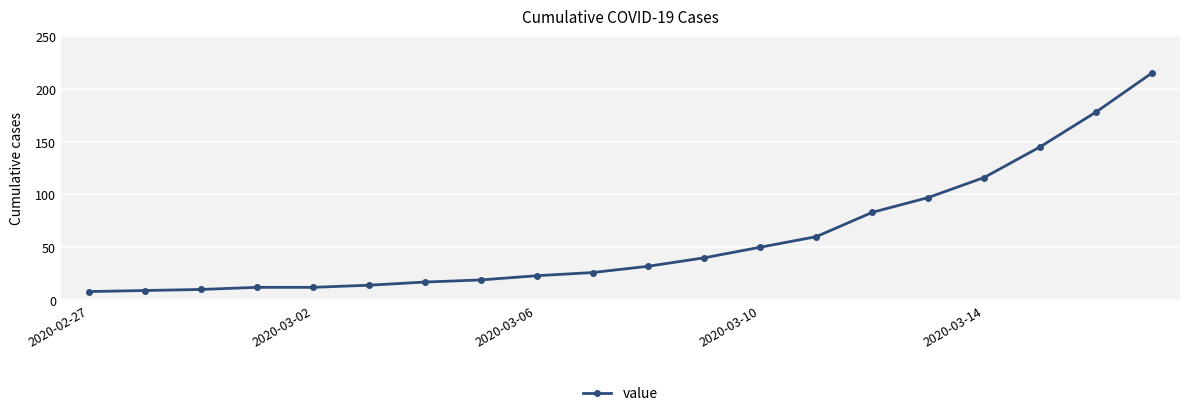

Reading right to left, what are all the values shown in this chart?

215	178	145	116	97	83	60	50	40	32	26	23	19	17	14	12	12	10	9	8